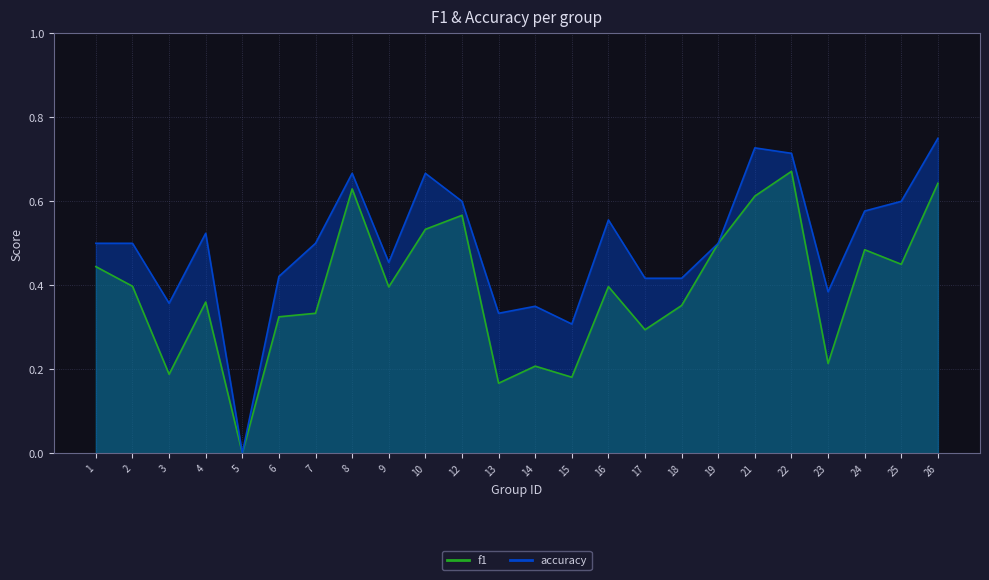

List the labels in order of accuracy value, smallest first.

5, 15, 13, 14, 3, 23, 17, 18, 6, 9, 1, 2, 7, 19, 4, 16, 24, 12, 25, 8, 10, 22, 21, 26